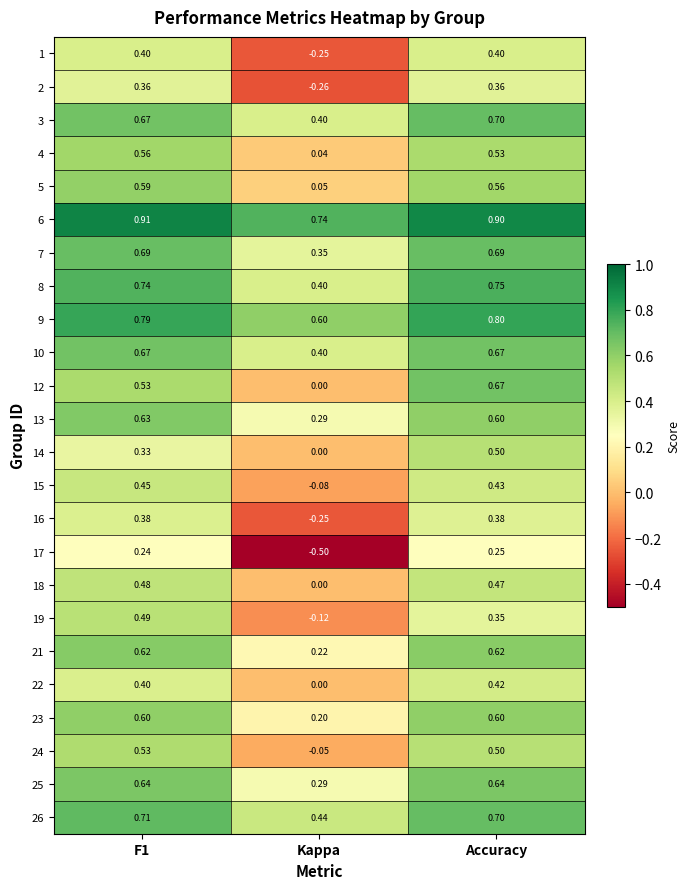

At which category is the sum across all series the highest?

Accuracy